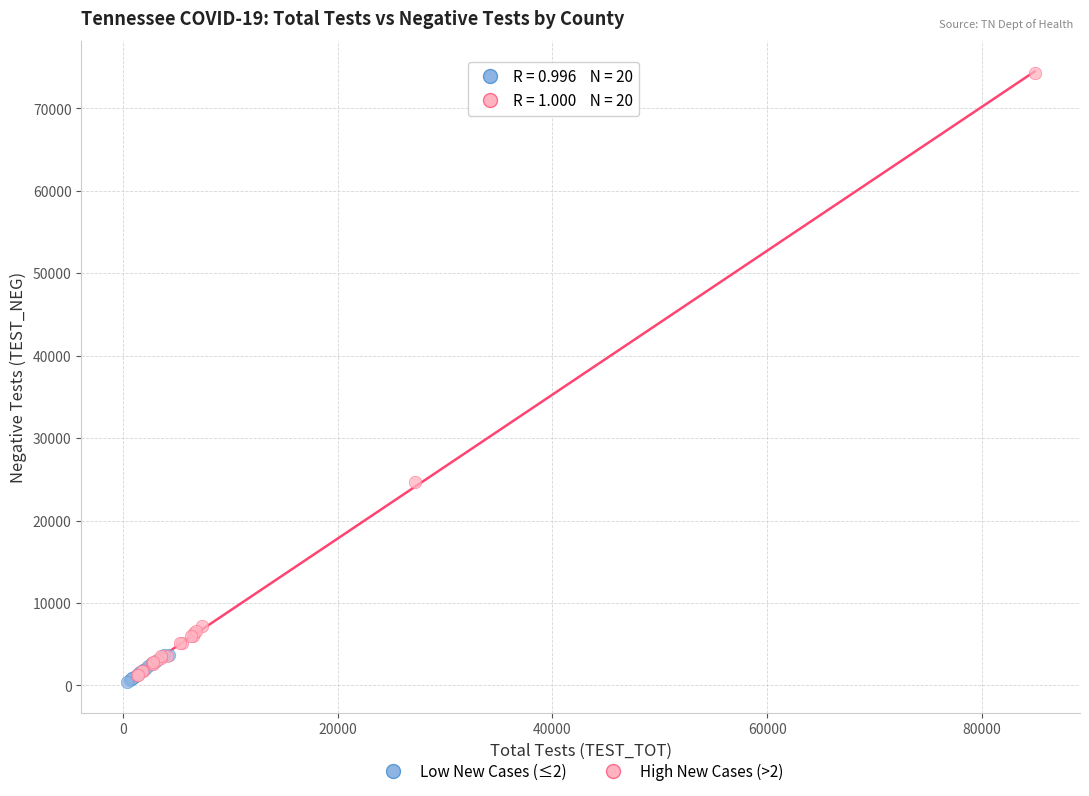

Which series has the widest spread of Y values?

High New Cases (>2)